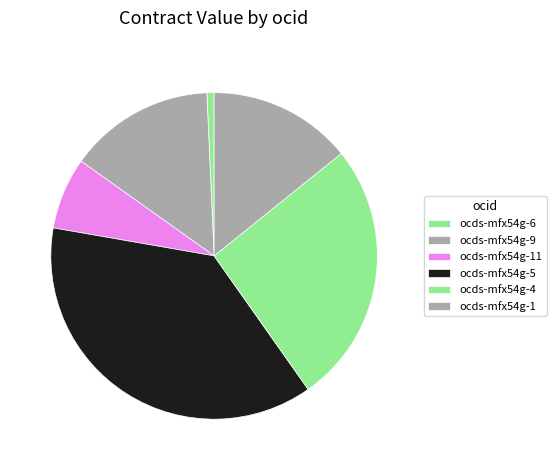

What is the largest slice in the pie chart?

ocds-mfx54g-5